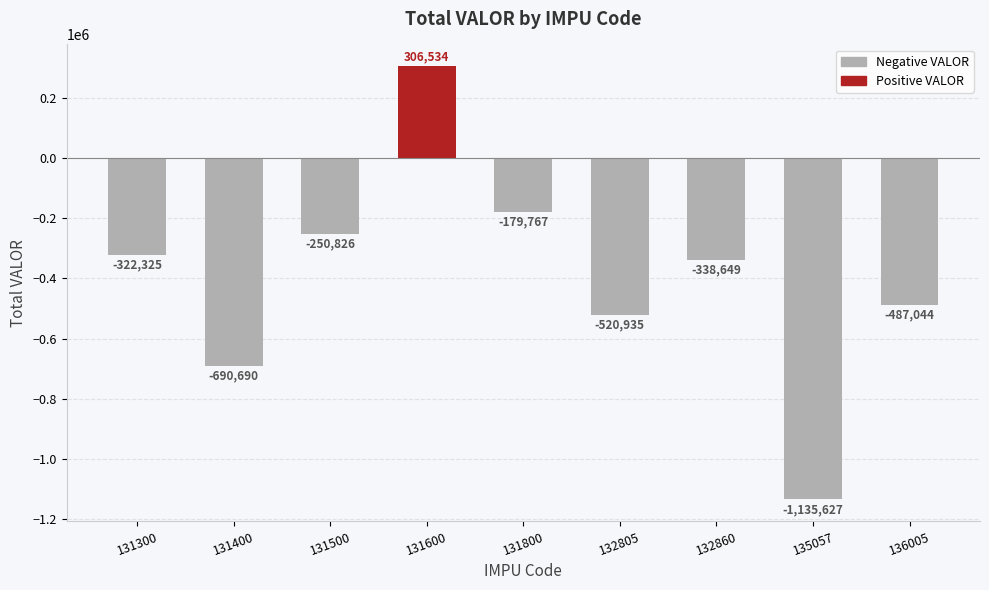

How many values are above zero?

1